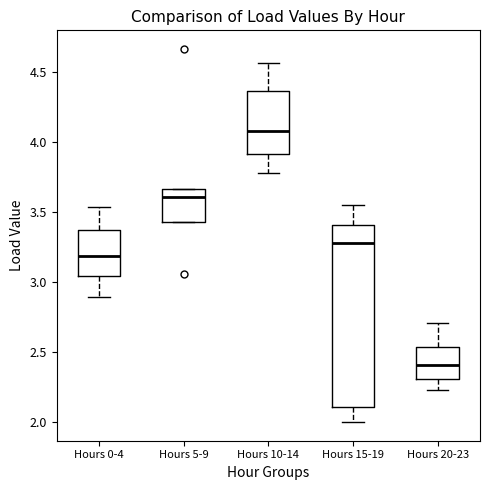

Reading left to right, read every box against the y-axis: the position of its median line, the range the box covers, and the ends of its whiskers. The values are not printed on the chart, so give them approximately, as read against the axis.

Hours 0-4: median 3.20, box 3.05 to 3.35, whiskers 2.90 to 3.55
Hours 5-9: median 3.60, box 3.45 to 3.65, whiskers 3.45 to 3.65
Hours 10-14: median 4.10, box 3.90 to 4.35, whiskers 3.80 to 4.55
Hours 15-19: median 3.30, box 2.10 to 3.40, whiskers 2.00 to 3.55
Hours 20-23: median 2.40, box 2.30 to 2.55, whiskers 2.25 to 2.70